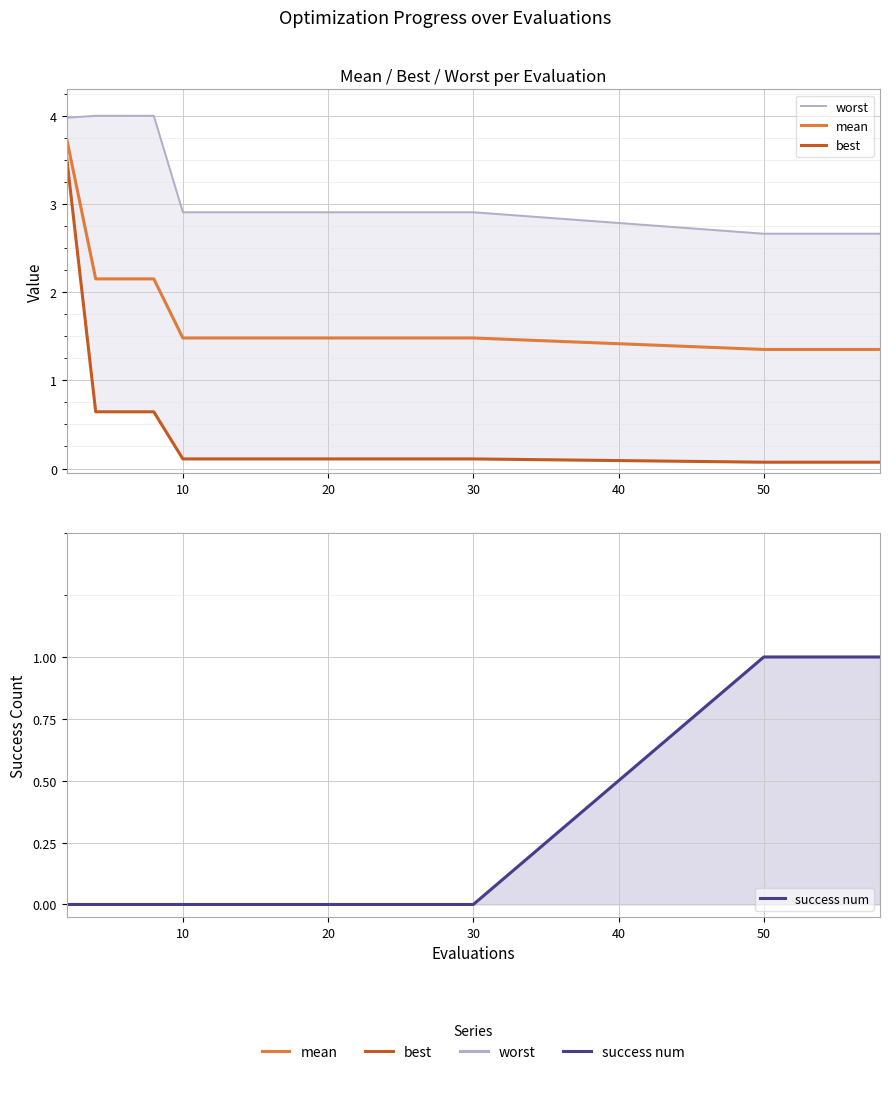

What is the difference between the highest and lowest values at 30?

2.9